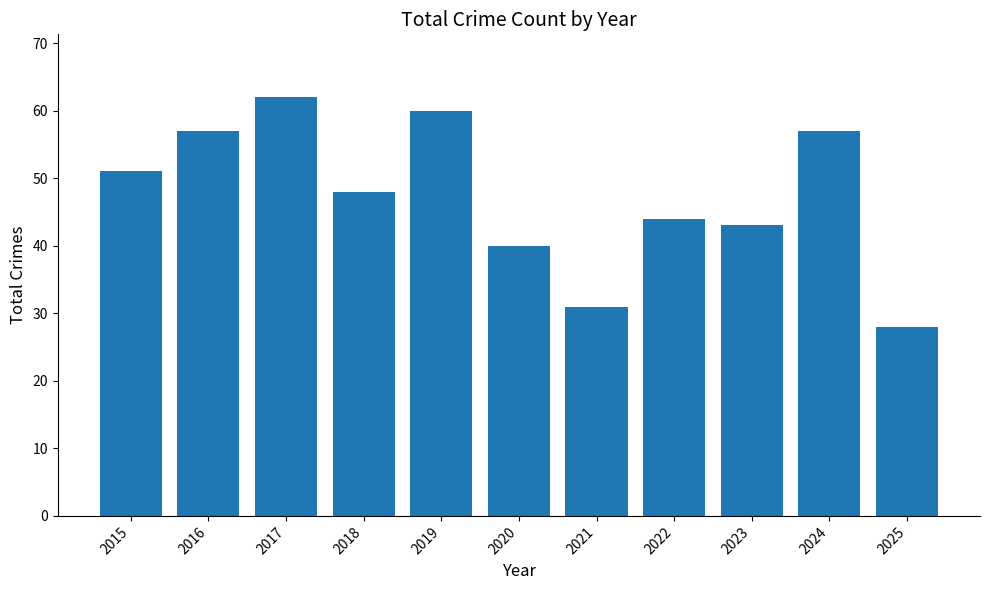

What is the change in value from 2024 to 2025?

-29